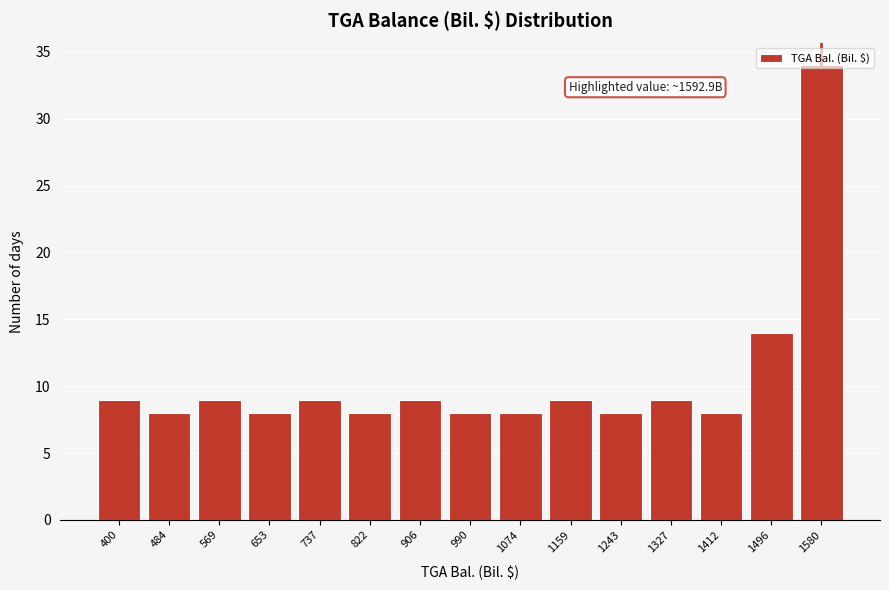

What is the value of the 13th bar from the left?

8